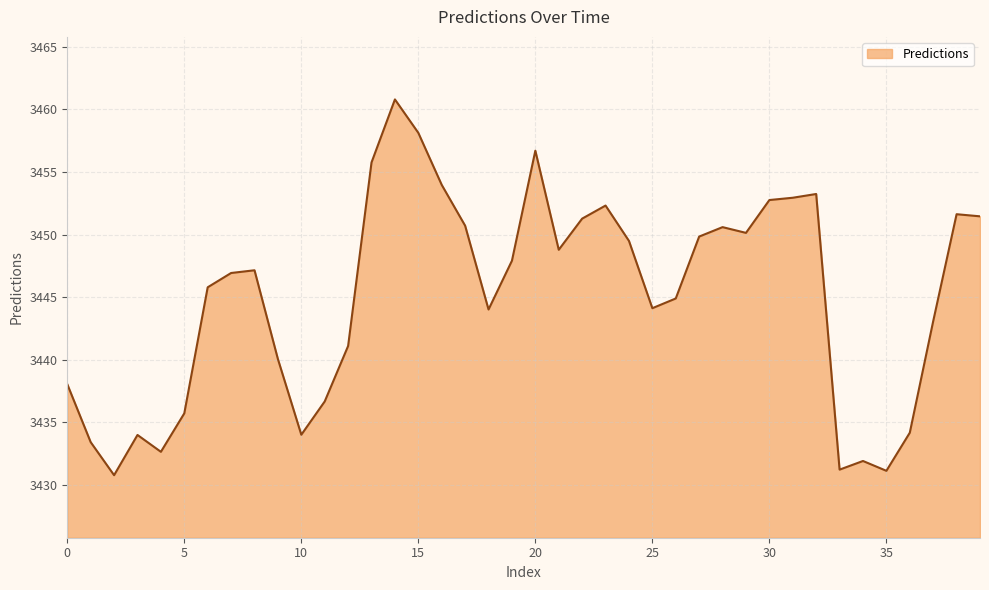

What is the difference between the maximum and minimum values?

30.0